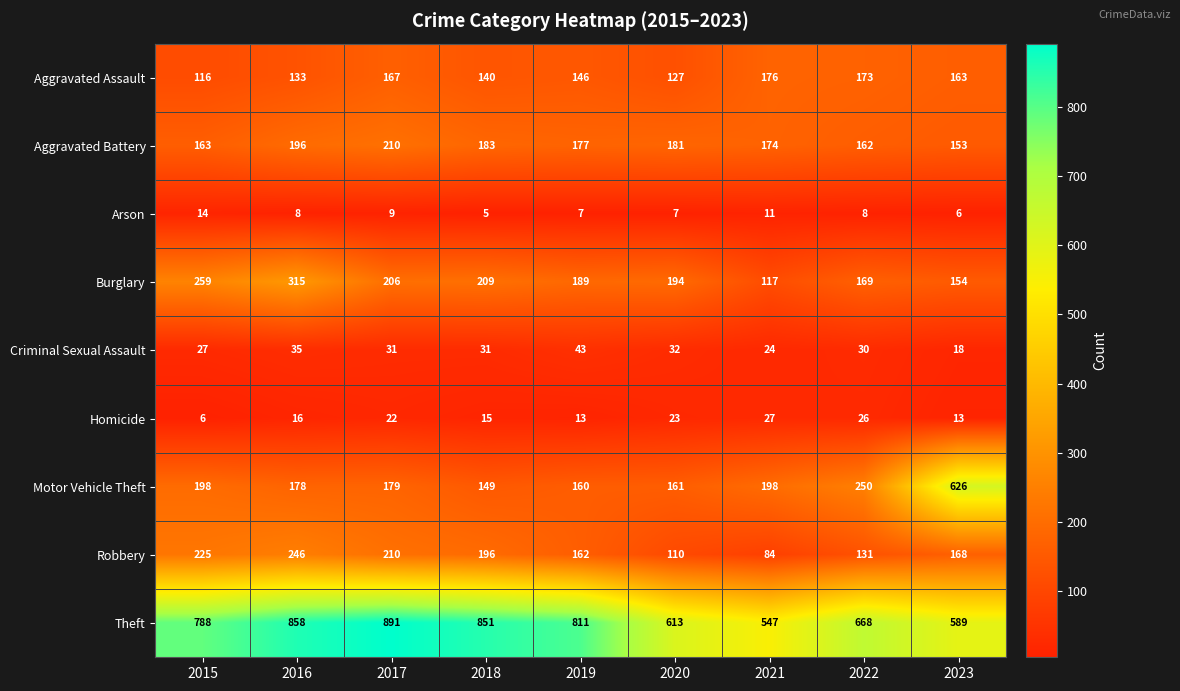

At which category is the sum across all series the highest?

2016